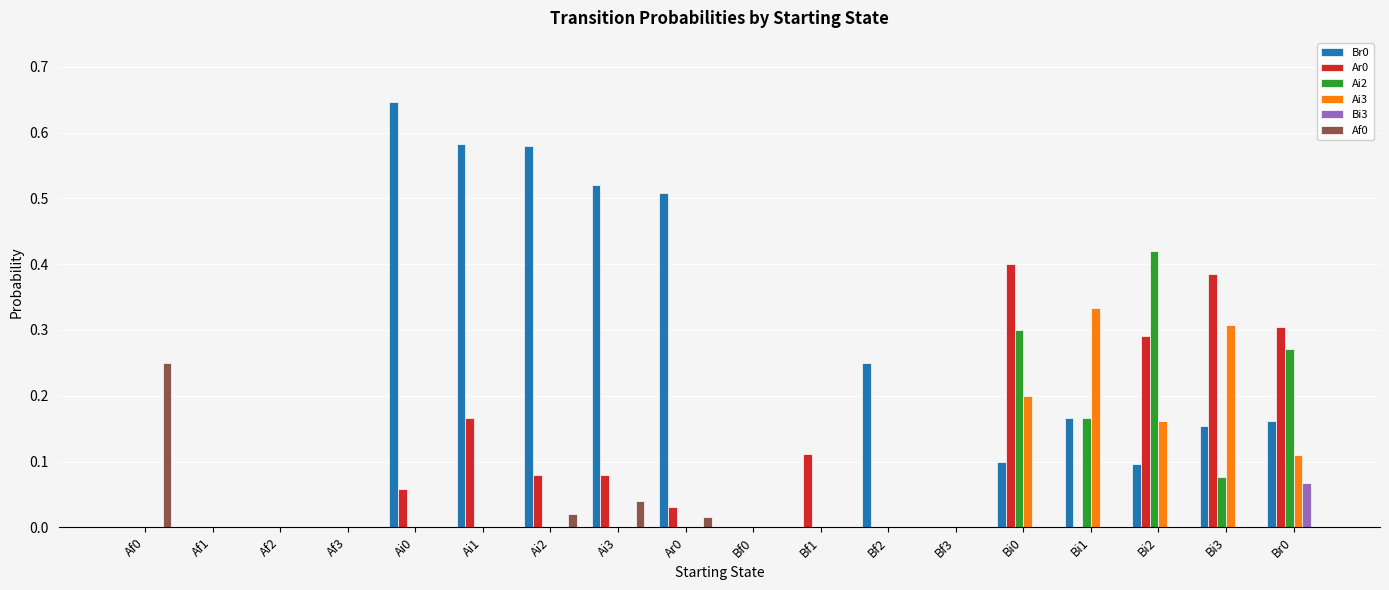

Is it true that Ai2 equals 0.2 at Ai2?

False